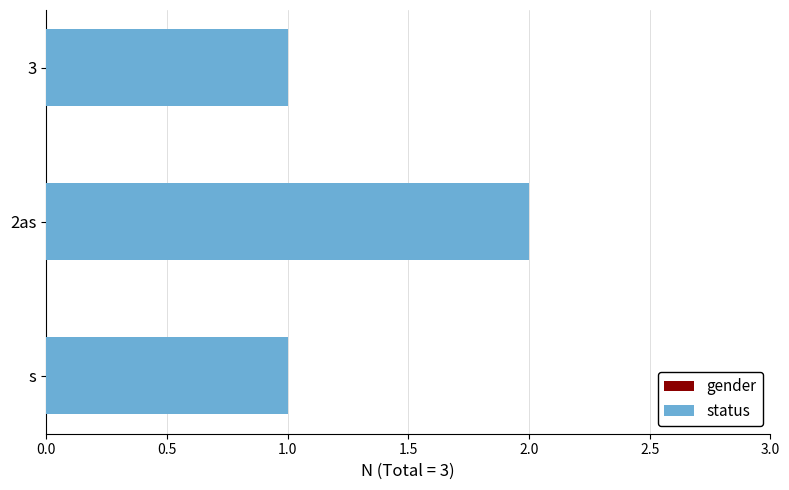

What position from the right is 3?

1